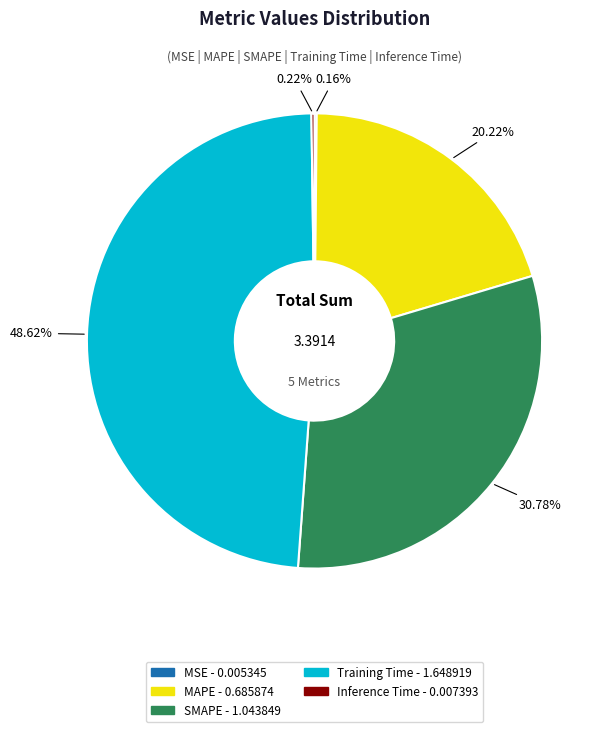

Combined, do SMAPE and Training Time account for over 50%?

Yes